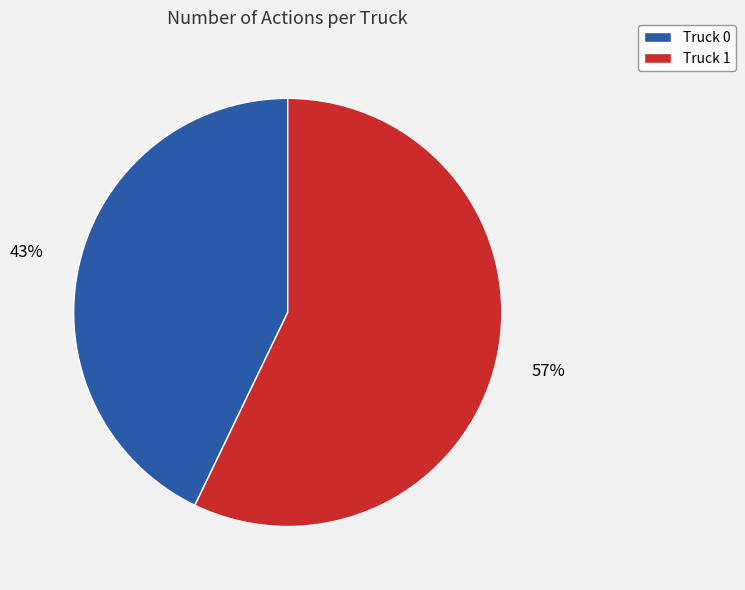

To the nearest percent, what percentage of the pie is Truck 0?

43%